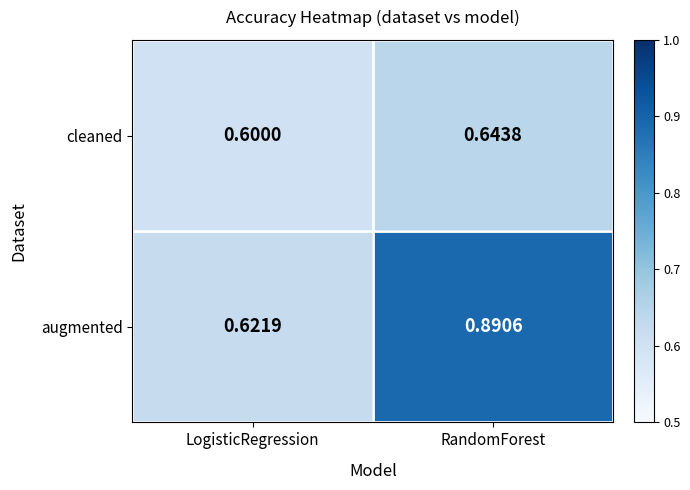

Which series changed the most between LogisticRegression and RandomForest?

augmented